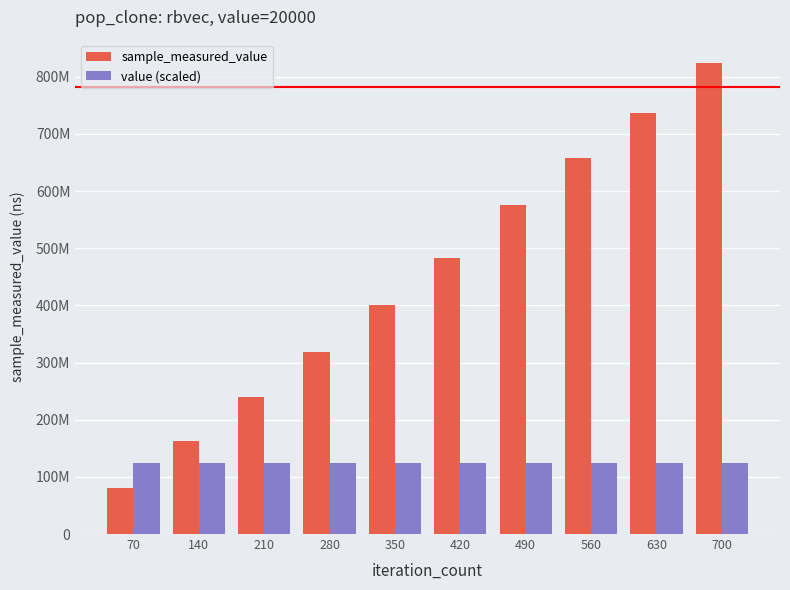

How many sample_measured_value values are between 239502143 and 657898810?

6